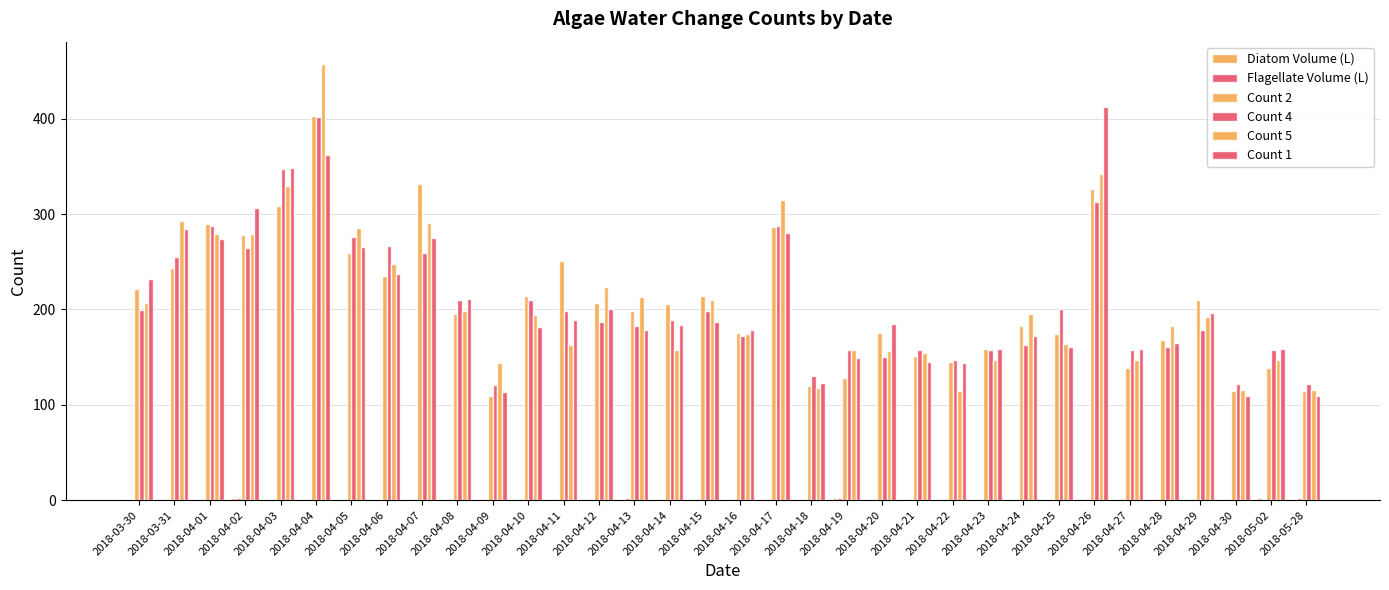

Rank the series at 2018-04-11 from lowest to highest value.

Diatom Volume (L), Flagellate Volume (L), Count 5, Count 1, Count 4, Count 2